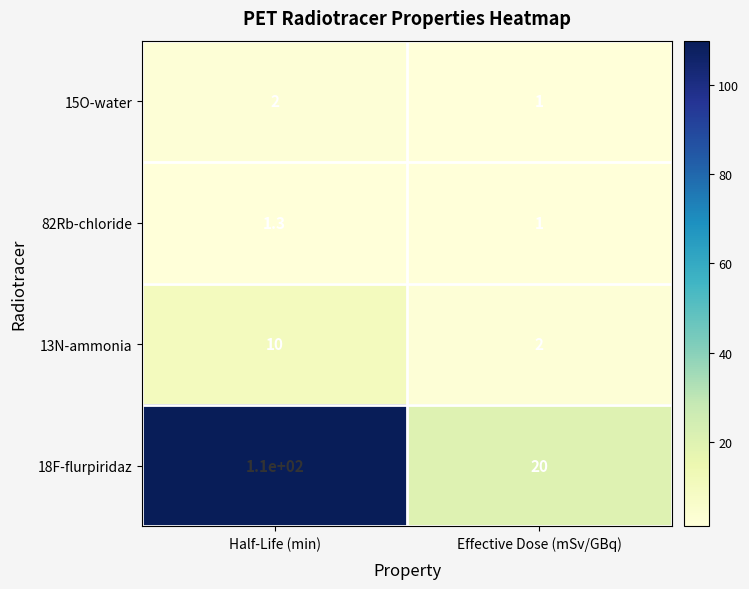

At which category does the chart reach its peak across all series?

Half-Life (min)